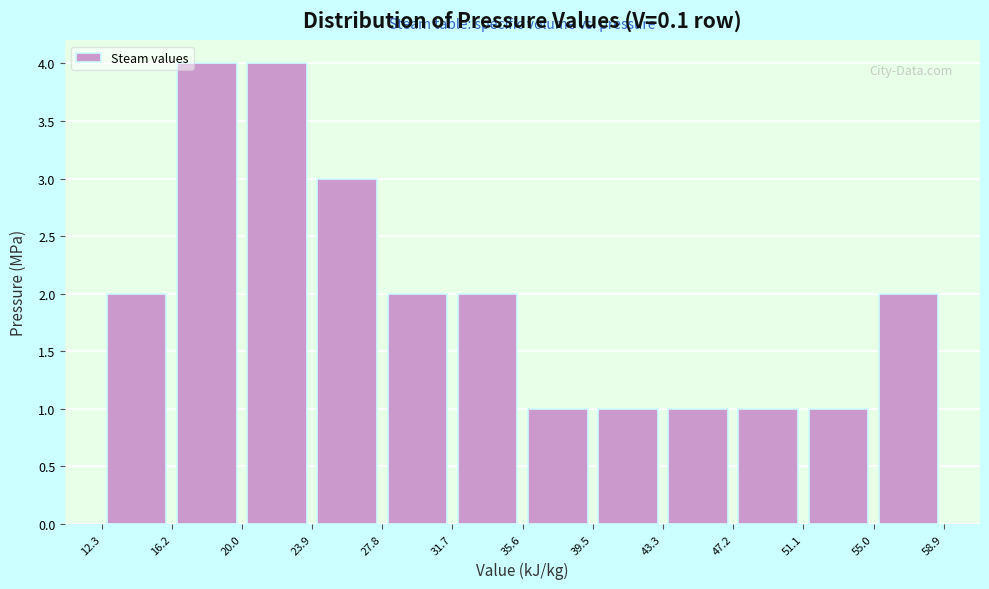

Reading left to right, list every bar in this chart as the range it spans on the x-axis followed by its height. The values are not printed on the chart, so give them approximately, as read against the axis.

12.3 to 16.2: 2
16.2 to 20.0: 4
20.0 to 23.9: 4
23.9 to 27.8: 3
27.8 to 31.7: 2
31.7 to 35.6: 2
35.6 to 39.5: 1
39.5 to 43.3: 1
43.3 to 47.2: 1
47.2 to 51.1: 1
51.1 to 55.0: 1
55.0 to 58.9: 2